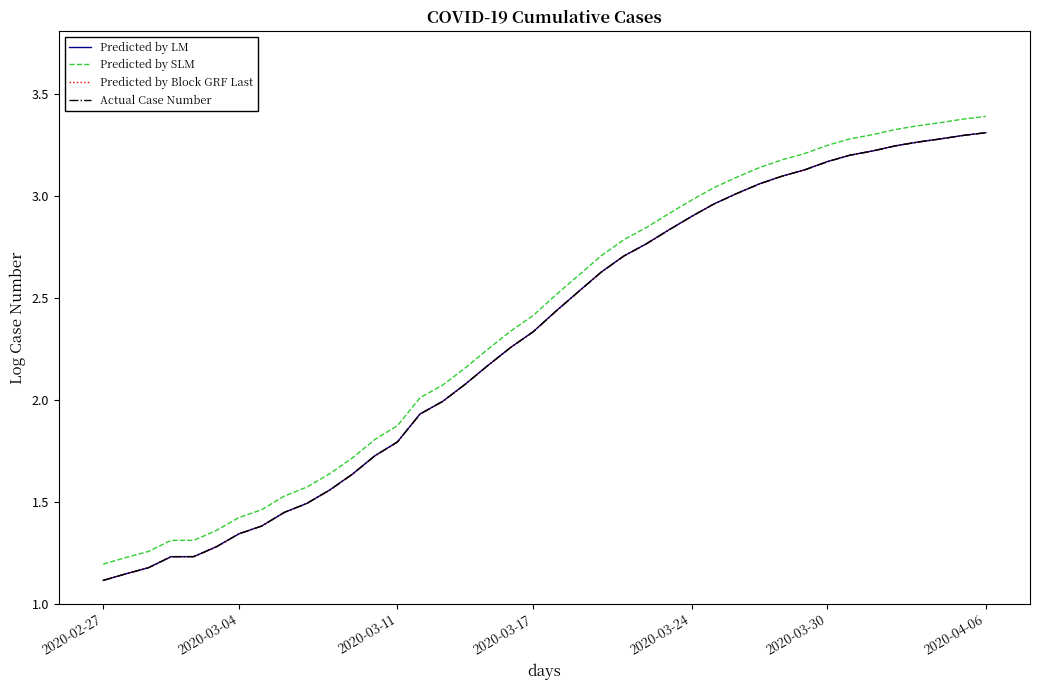

True or false: Predicted by SLM and Actual Case Number intersect in this chart.

False